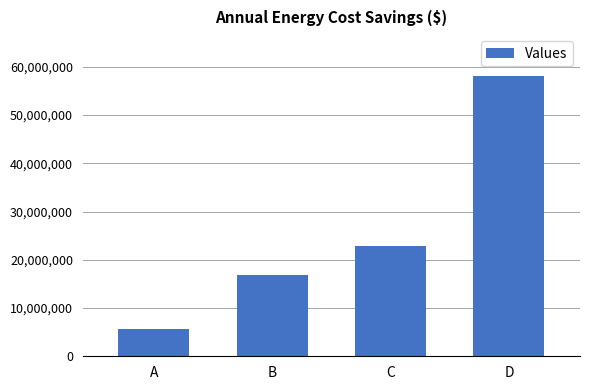

List the labels in order of value, largest first.

D, C, B, A